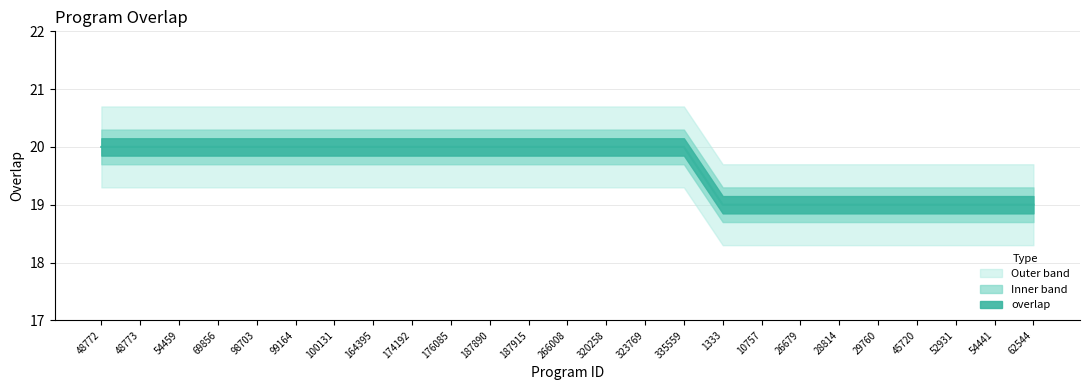

True or false: the data shows 7 at 26679.

False